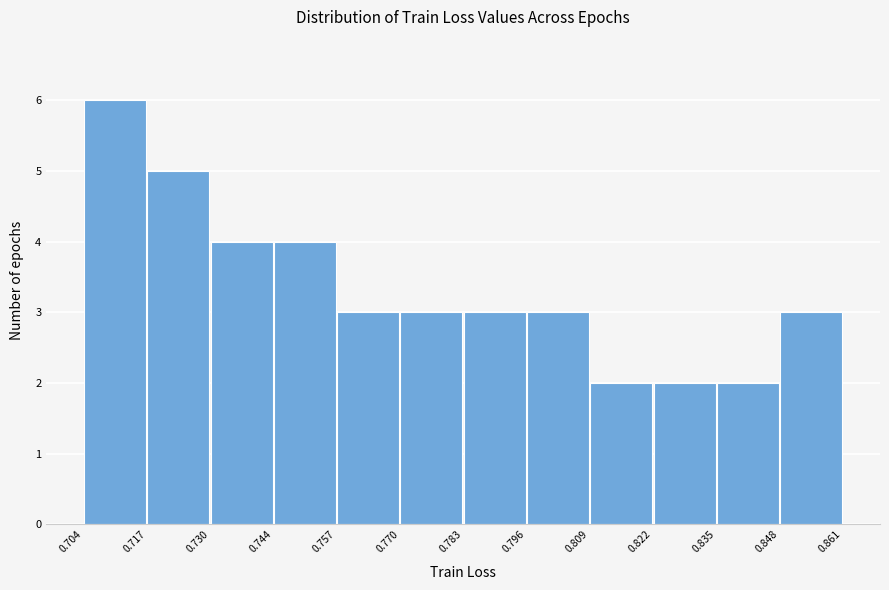

Reading left to right, list every bar in this chart as the range it spans on the x-axis followed by its height. The values are not printed on the chart, so give them approximately, as read against the axis.

0.704 to 0.717: 6
0.717 to 0.730: 5
0.730 to 0.744: 4
0.744 to 0.757: 4
0.757 to 0.770: 3
0.770 to 0.783: 3
0.783 to 0.796: 3
0.796 to 0.809: 3
0.809 to 0.822: 2
0.822 to 0.835: 2
0.835 to 0.848: 2
0.848 to 0.861: 3